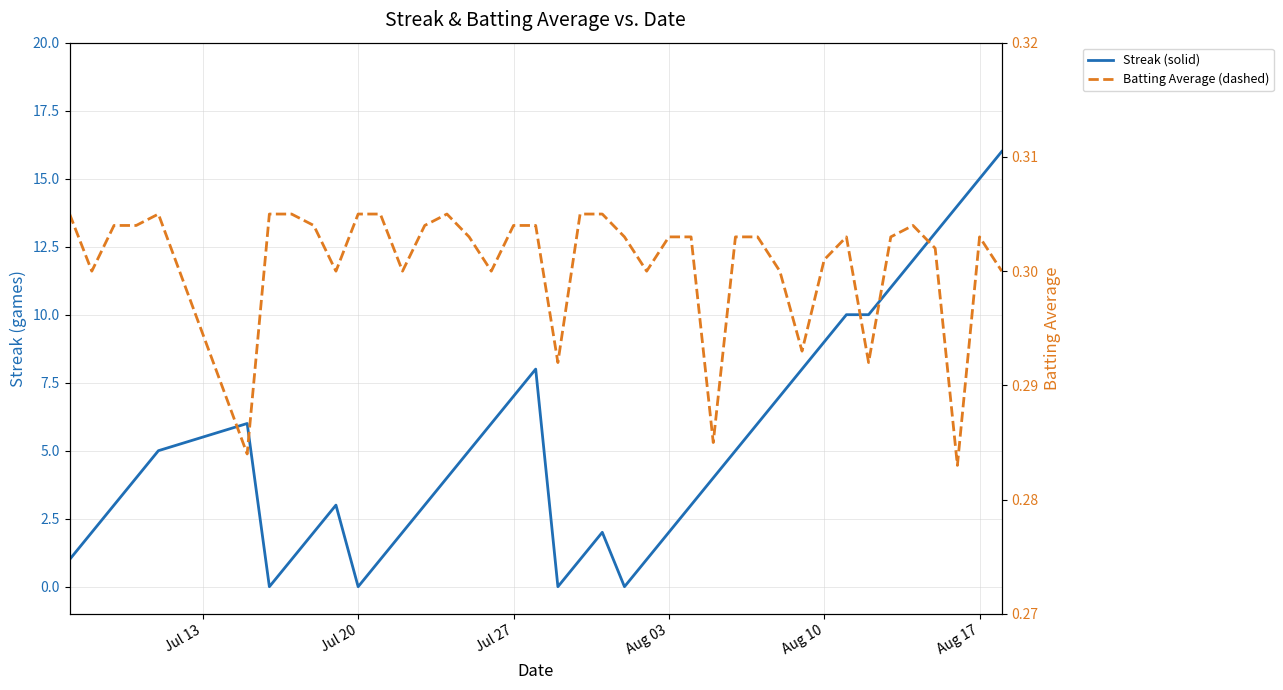

How many lines are shown in the chart?

2